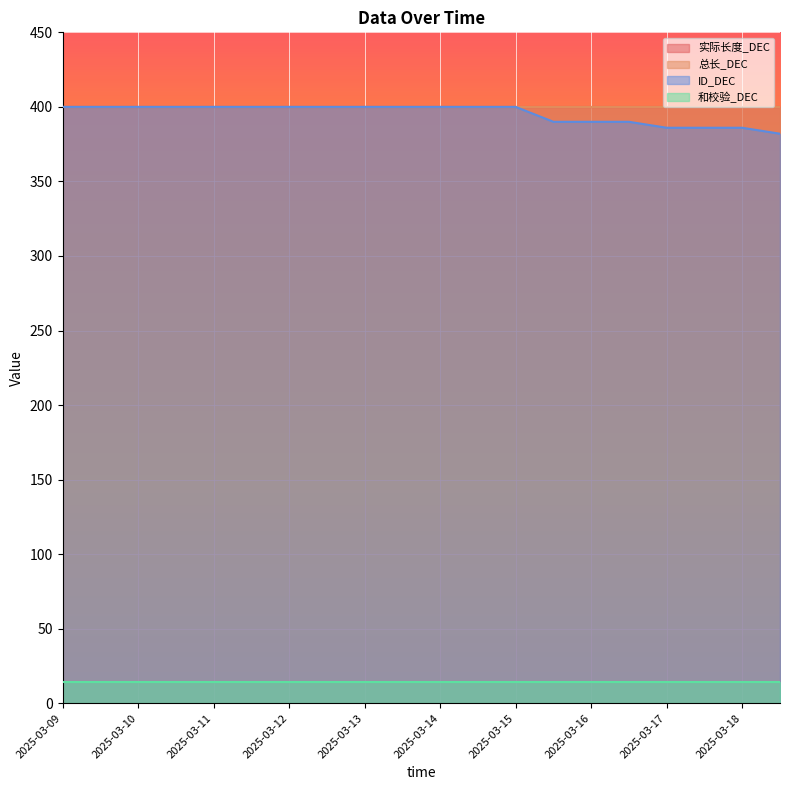

What is the difference between the highest and lowest values at 2025-03-11?

386